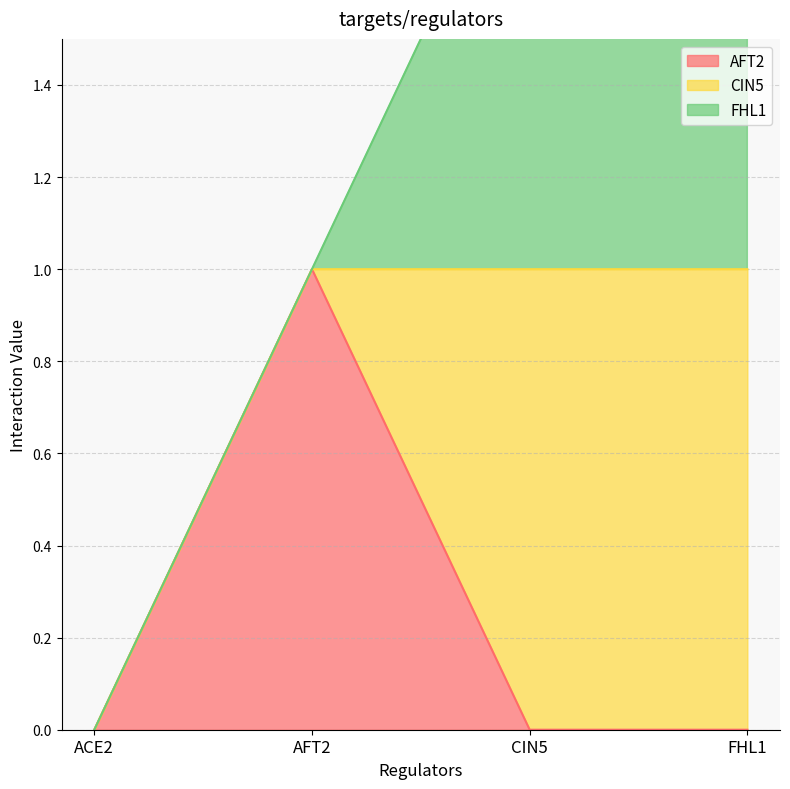

Is the value of AFT2 at FHL1 greater than the value of CIN5 at ACE2?

No